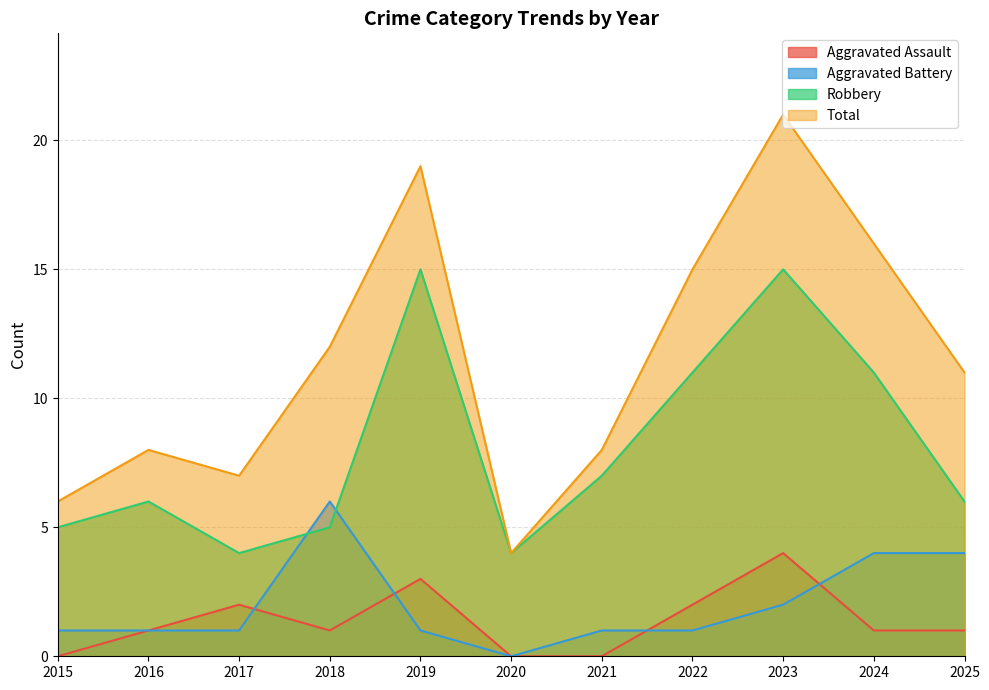

How many interior local valleys does the Total series have?

2